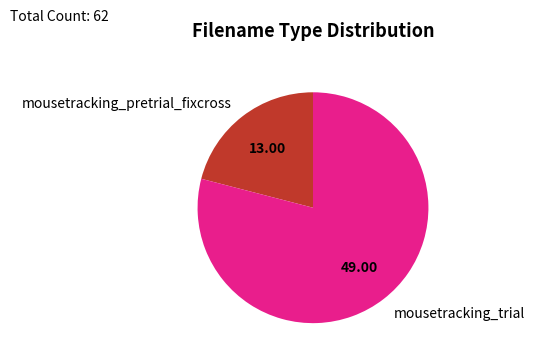

Which category has the smallest portion of the pie?

mousetracking_pretrial_fixcross